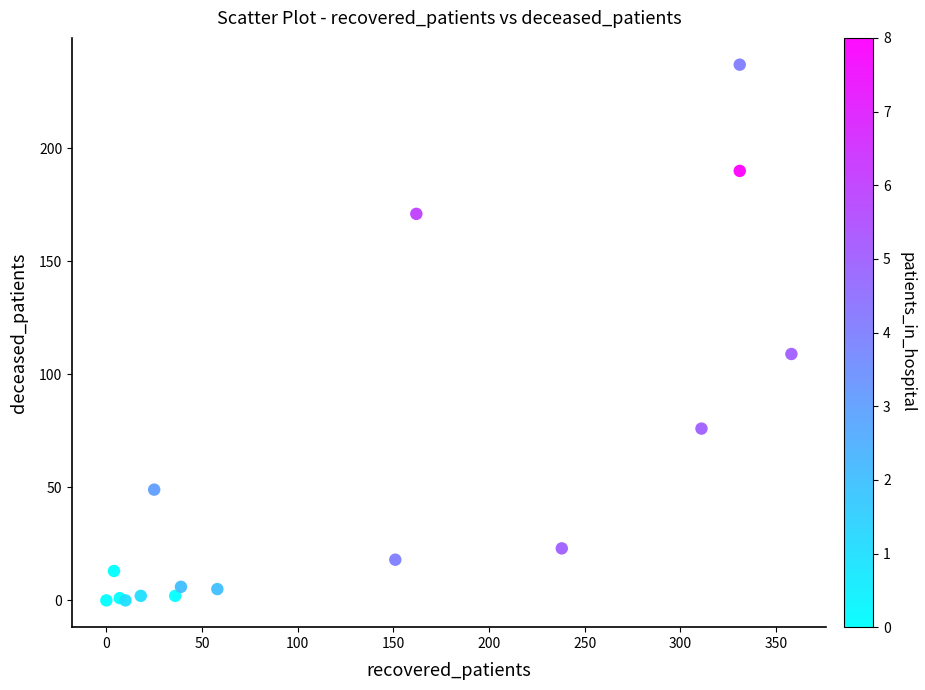

What Y value in the scatter plot is closest to 118?

109